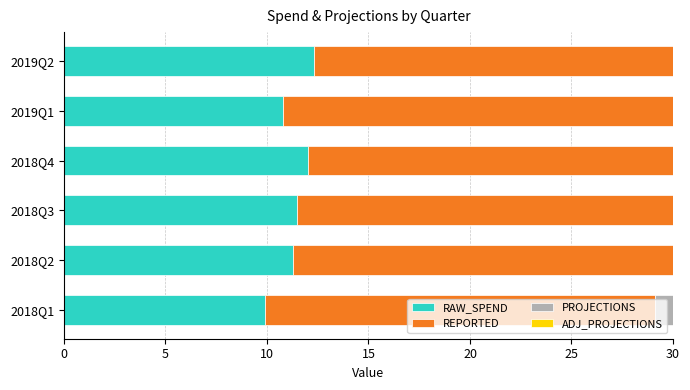

What is the maximum value for REPORTED?

26.1